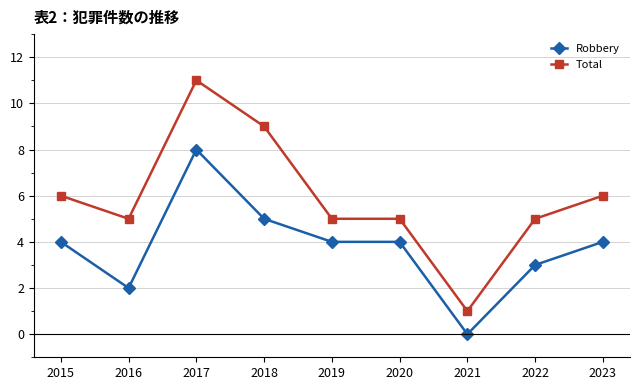

What is the highest value of the Total series?

11